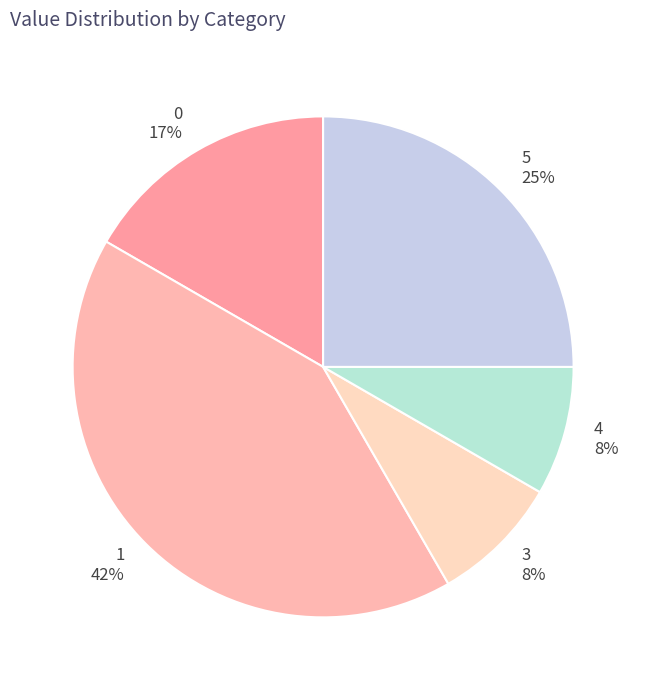

Between 5 and 3, which is larger?

5